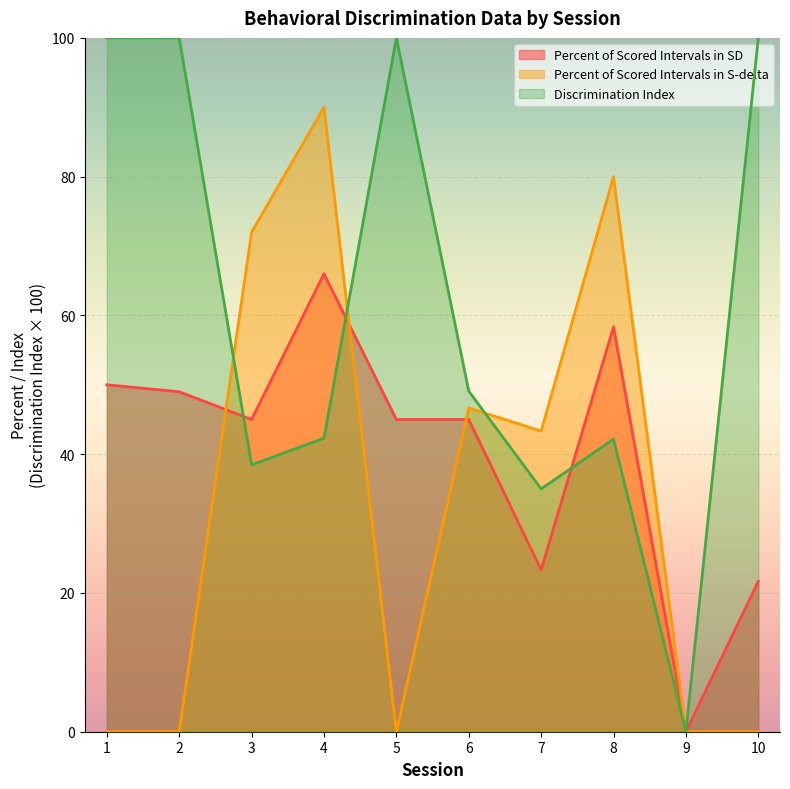

What is the maximum value for Discrimination Index?

100.0